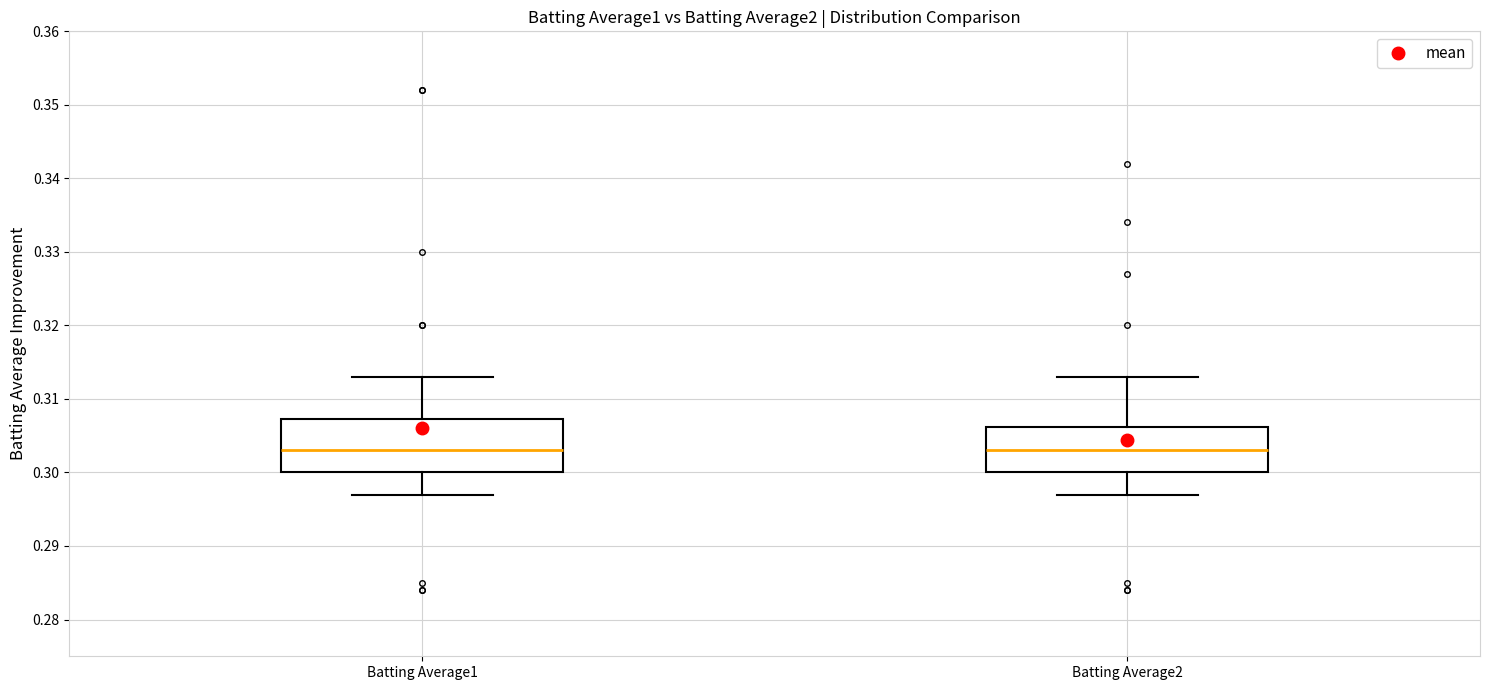

Reading left to right, read every box against the y-axis: the position of its median line, the range the box covers, and the ends of its whiskers. The values are not printed on the chart, so give them approximately, as read against the axis.

Batting Average1: median 0.303, box 0.300 to 0.307, whiskers 0.297 to 0.313
Batting Average2: median 0.303, box 0.300 to 0.306, whiskers 0.297 to 0.313